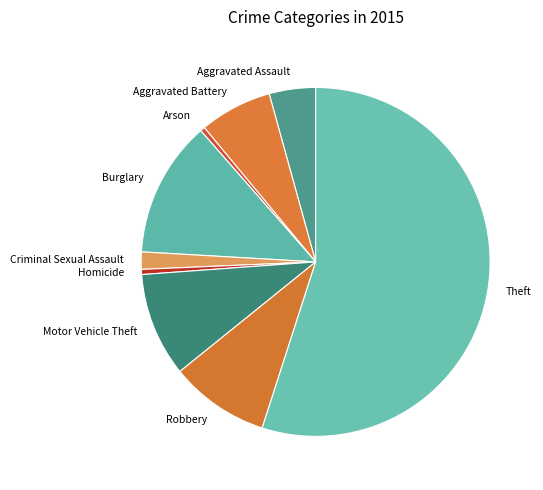

Count the number of slices in the pie.

9